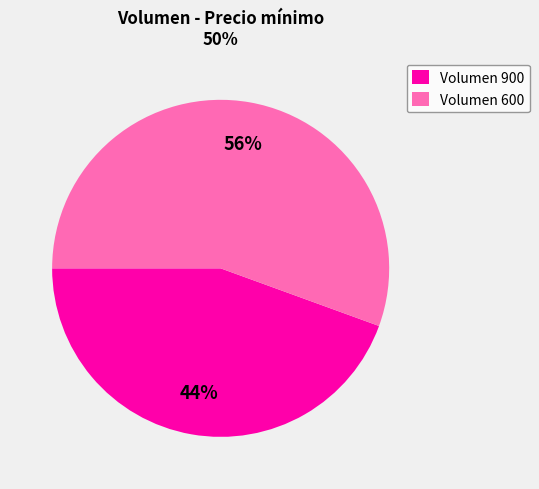

Does Volumen 600 account for over 50% of the chart?

Yes